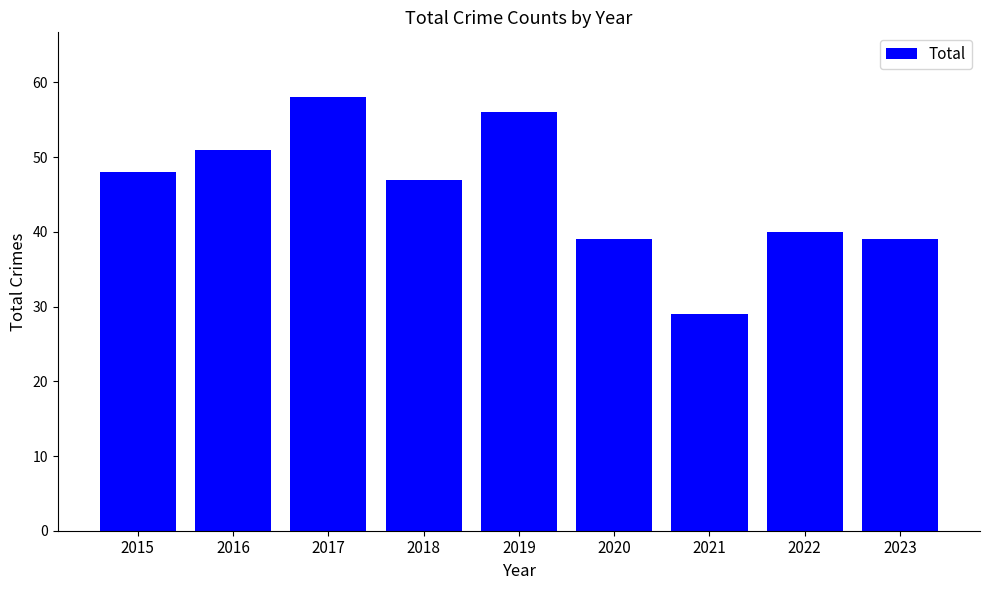

Does the chart contain stacked bars?

No